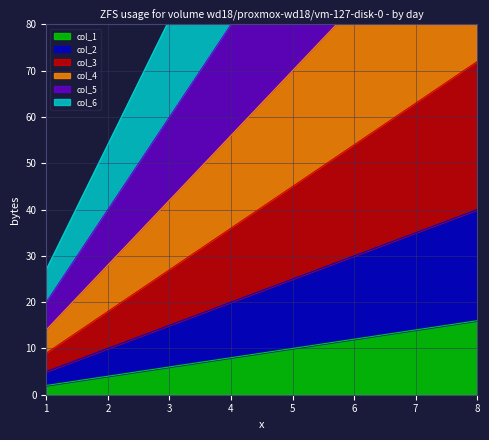

What are all the series names shown in the legend?

col_1, col_2, col_3, col_4, col_5, col_6